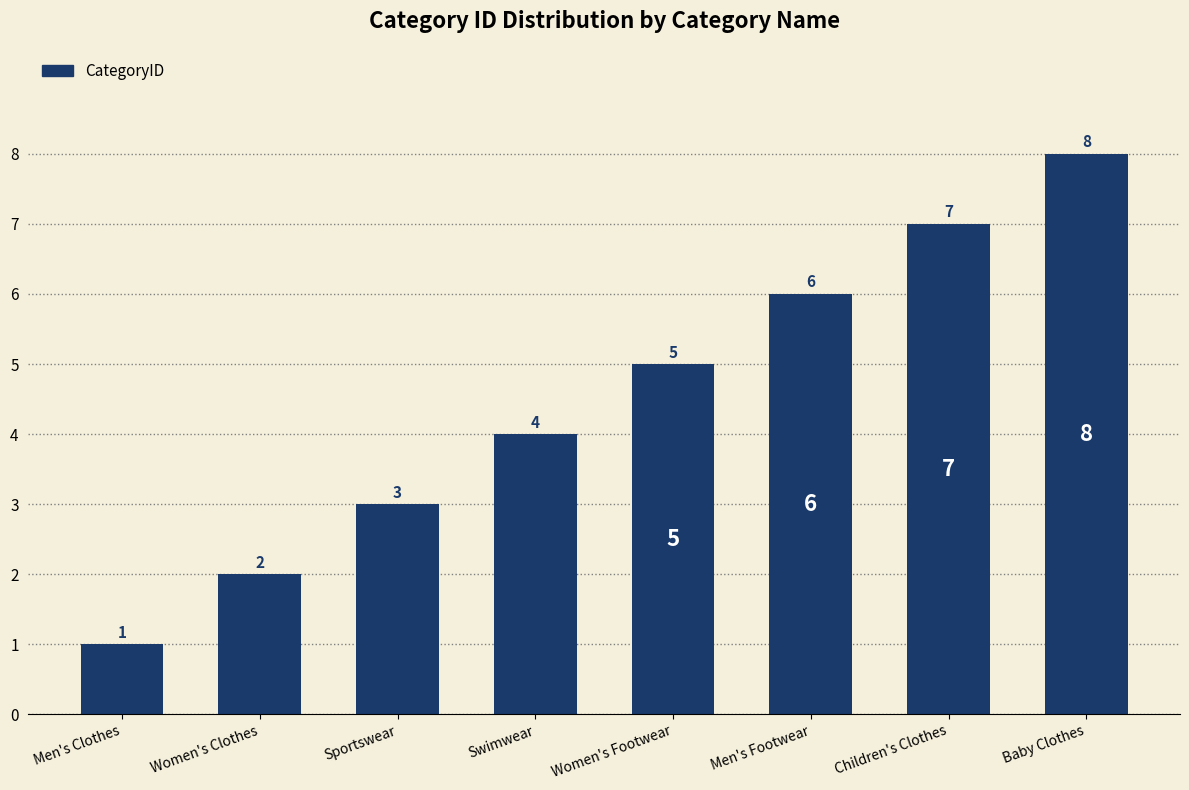

What is the difference between the second highest and minimum values?

6